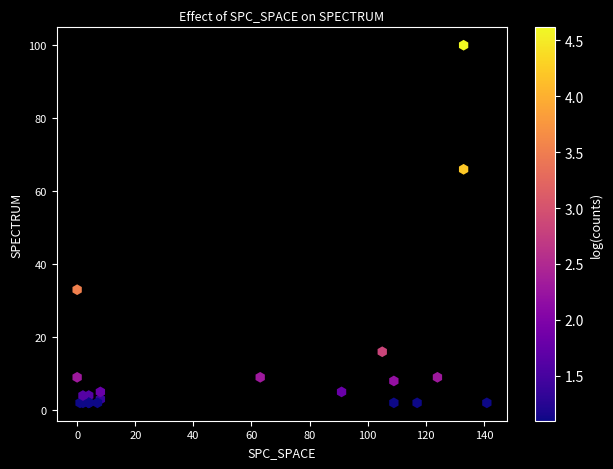

What Y value in the scatter plot is closest to 51?

66